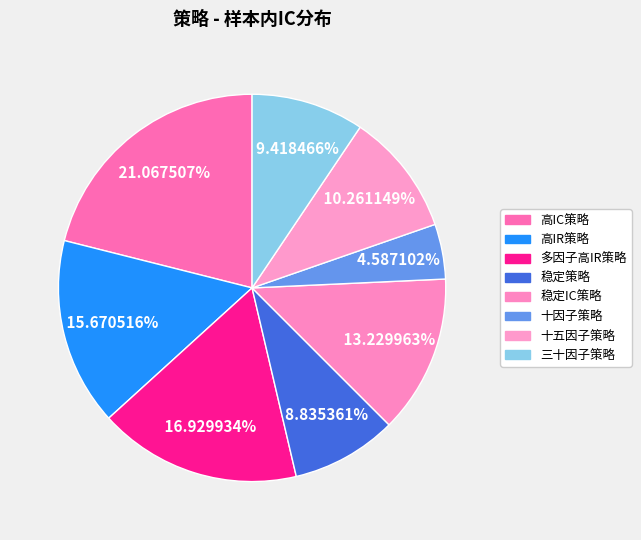

How many segments does this pie chart have?

8